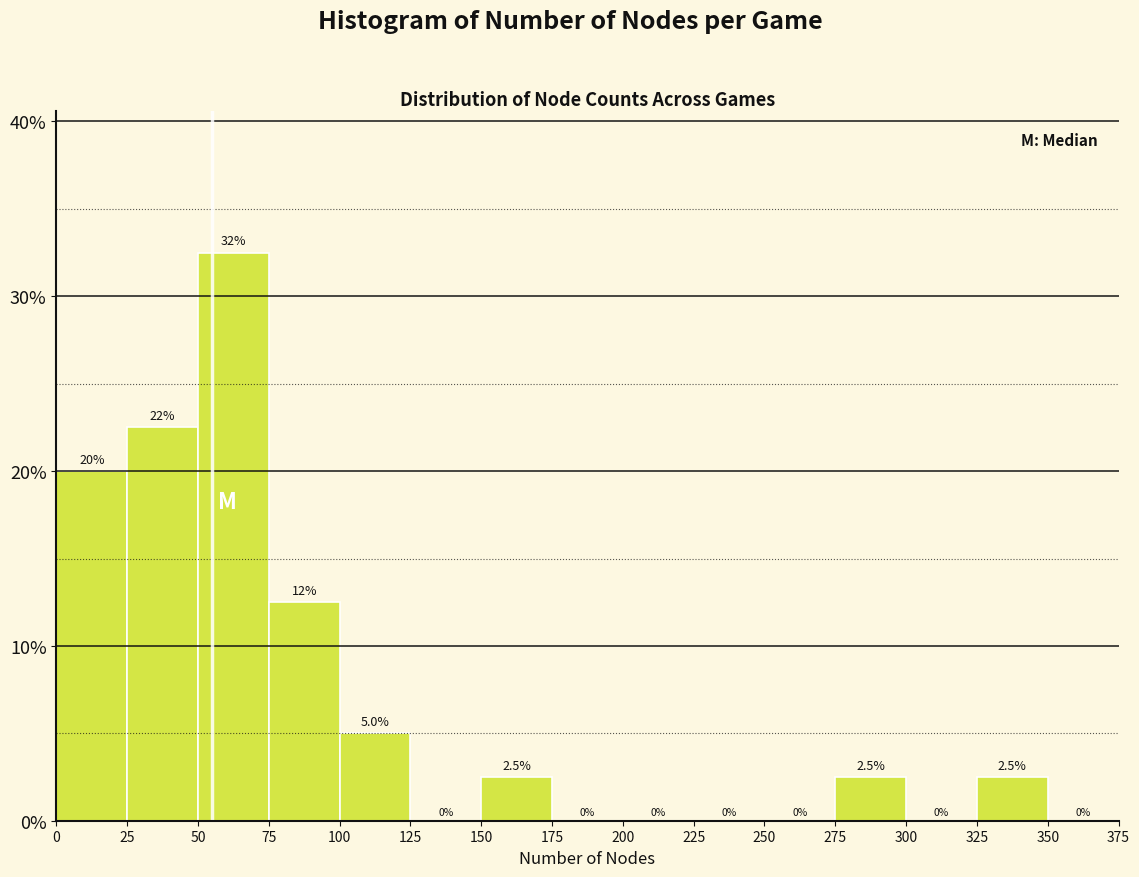

Over which range of the x-axis is the bar tallest?

50 to 75